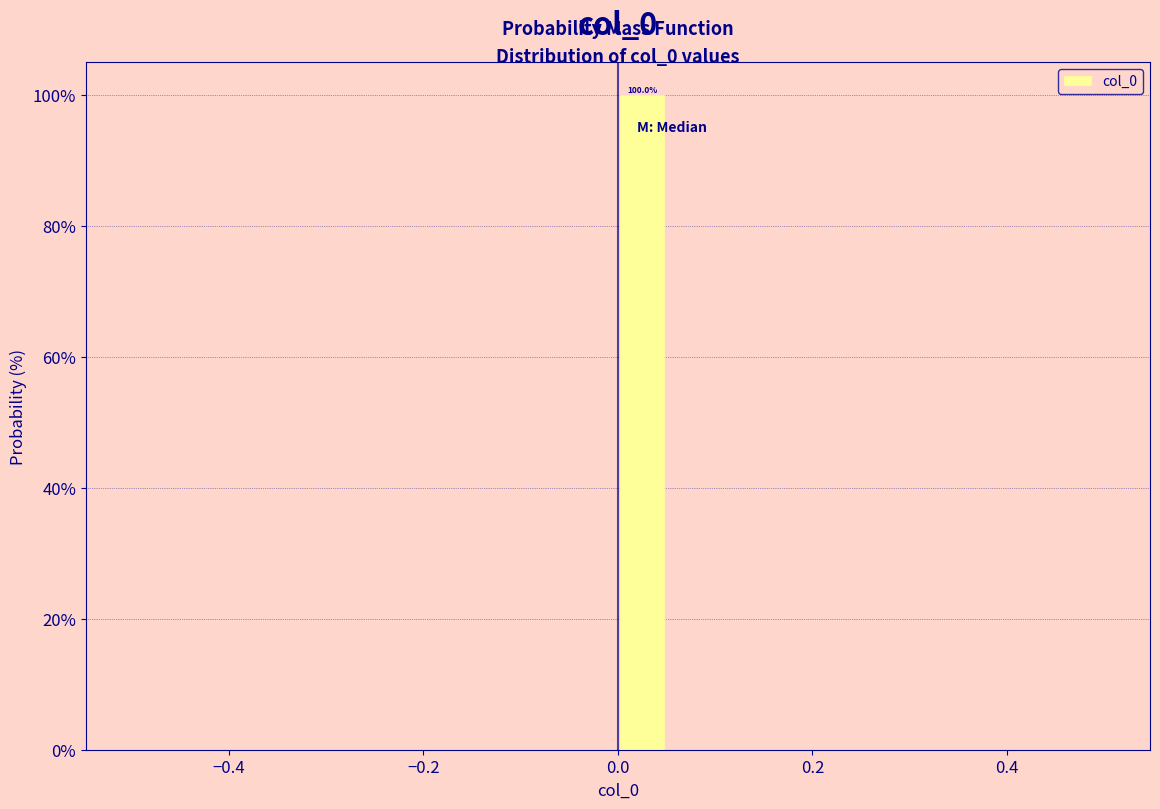

Read against the x-axis, roughly where is the centre of the tallest bar?

0.02